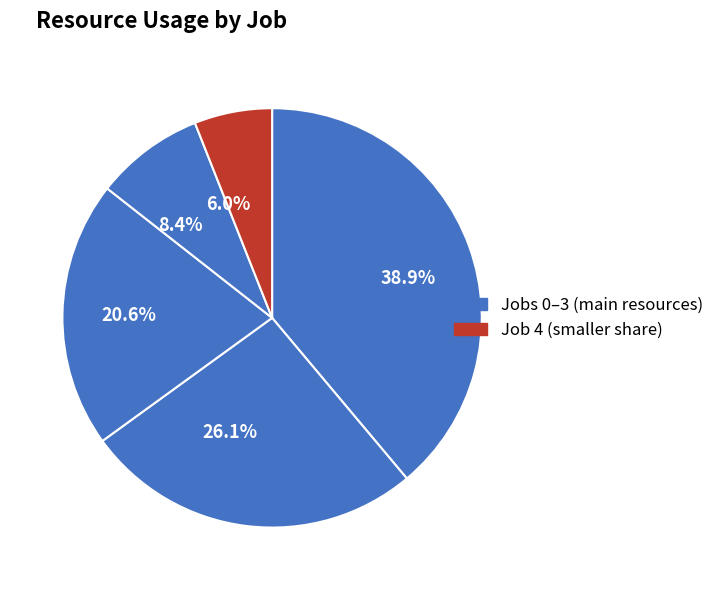

Count the number of slices in the pie.

5